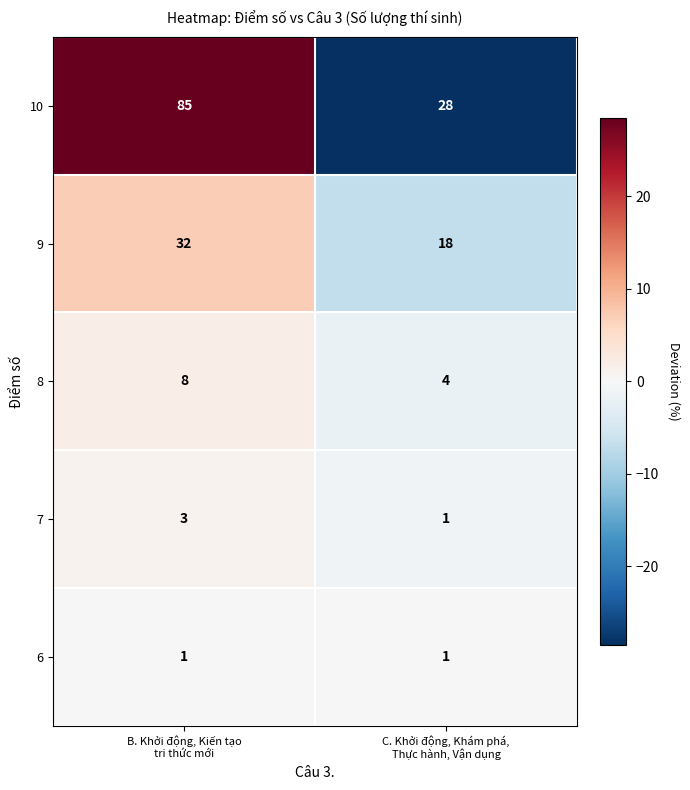

Which series changed the most between B. Khởi động, Kiến tạo
tri thức mới and C. Khởi động, Khám phá,
Thực hành, Vận dụng?

10